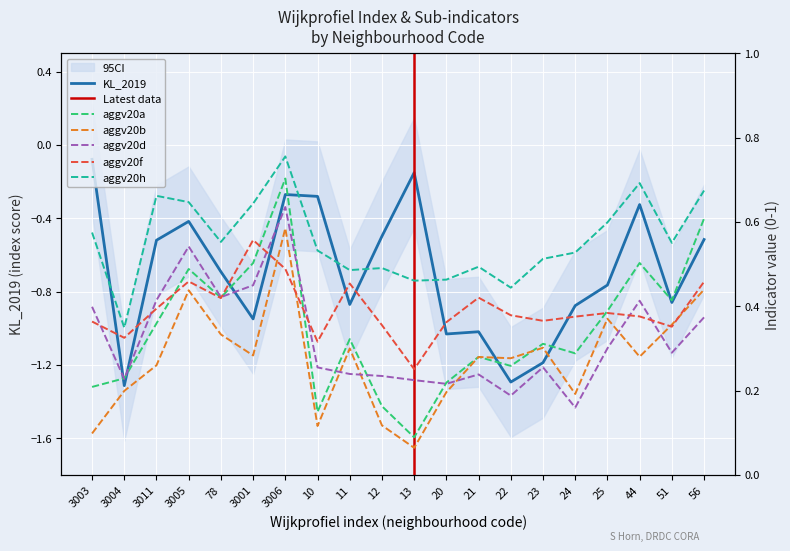

Rank the series at 3006 from highest to lowest value.

aggv20h, aggv20a, aggv20d, aggv20b, aggv20f, KL_2019